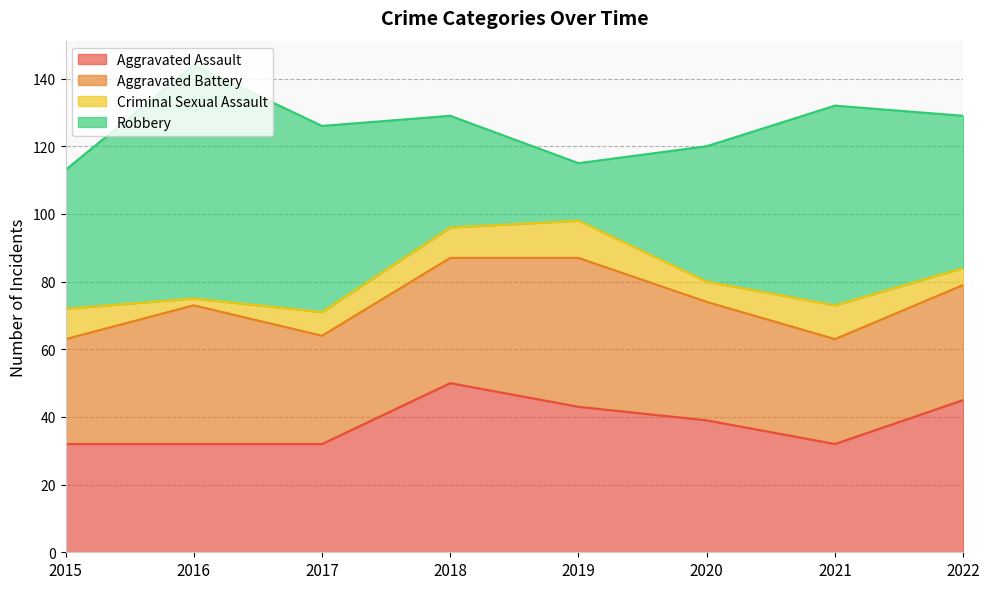

In Aggravated Assault, how many points are higher than both neighbors (excluding endpoints)?

1